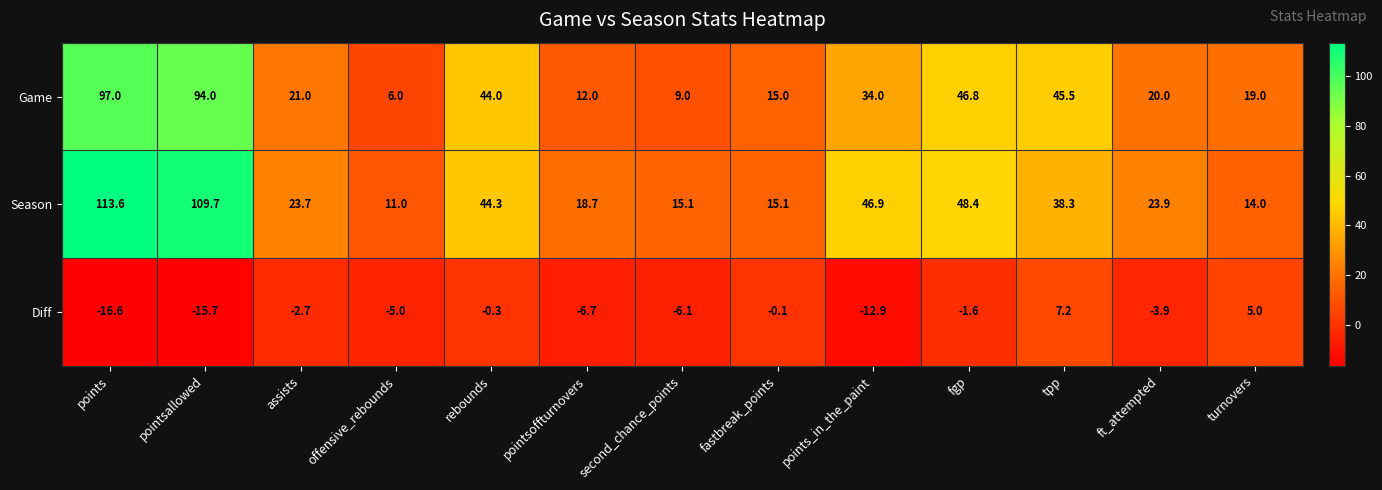

Between fgp and turnovers, which series saw the biggest shift?

Season